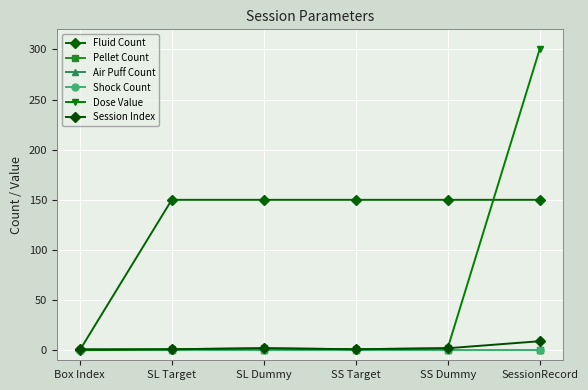

Does the chart display data point markers on the line(s)?

Yes